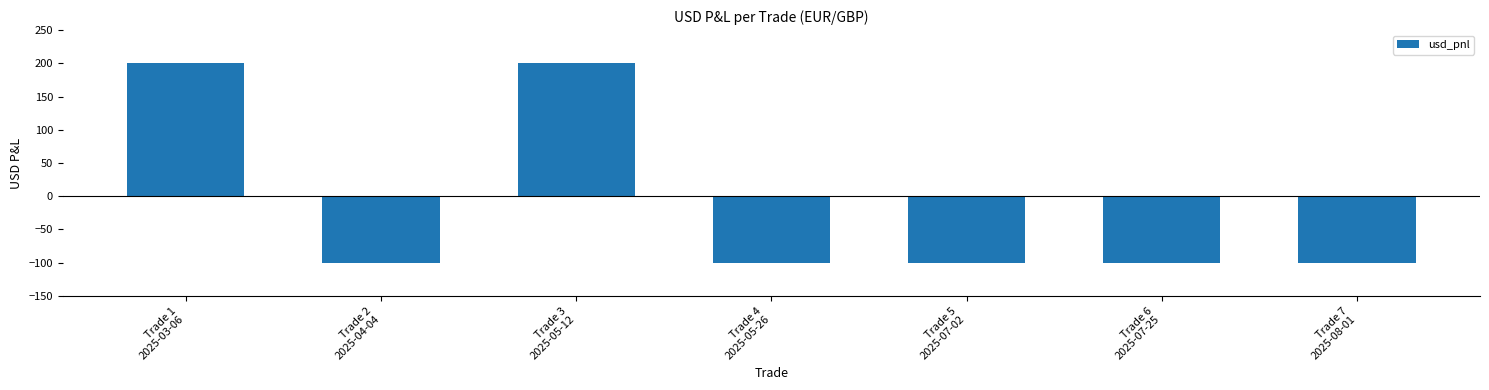

What is the greatest value displayed?

200